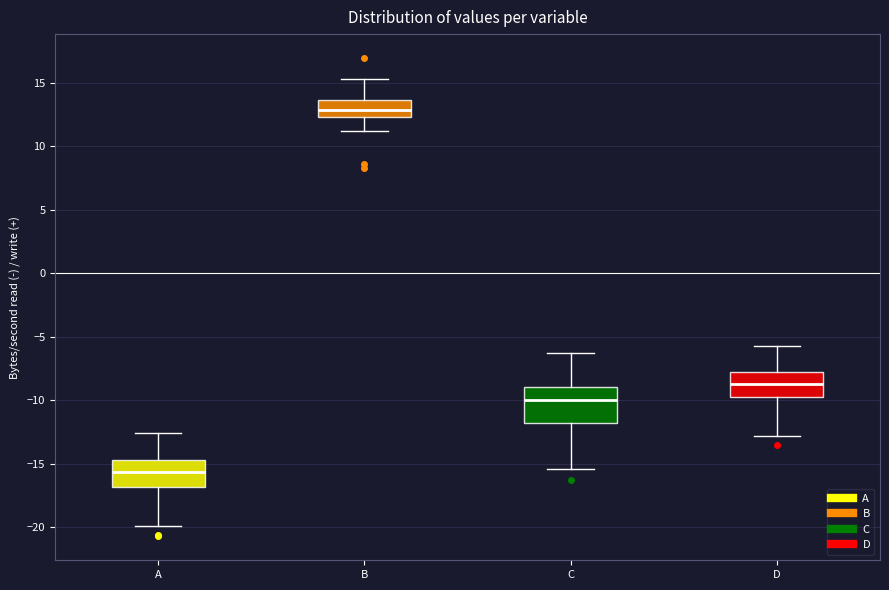

Reading left to right, transcribe this box plot: for each box, give where its median line is, the range the box spans, and where its two whiskers end, as read against the y-axis. The values are not printed on the chart, so give them approximately, as read against the axis.

A: median -15.5, box -17.0 to -14.5, whiskers -20.0 to -12.5
B: median 13.0, box 12.5 to 13.5, whiskers 11.0 to 15.5
C: median -10.0, box -12.0 to -9.0, whiskers -15.5 to -6.0
D: median -8.5, box -10.0 to -7.5, whiskers -13.0 to -5.5